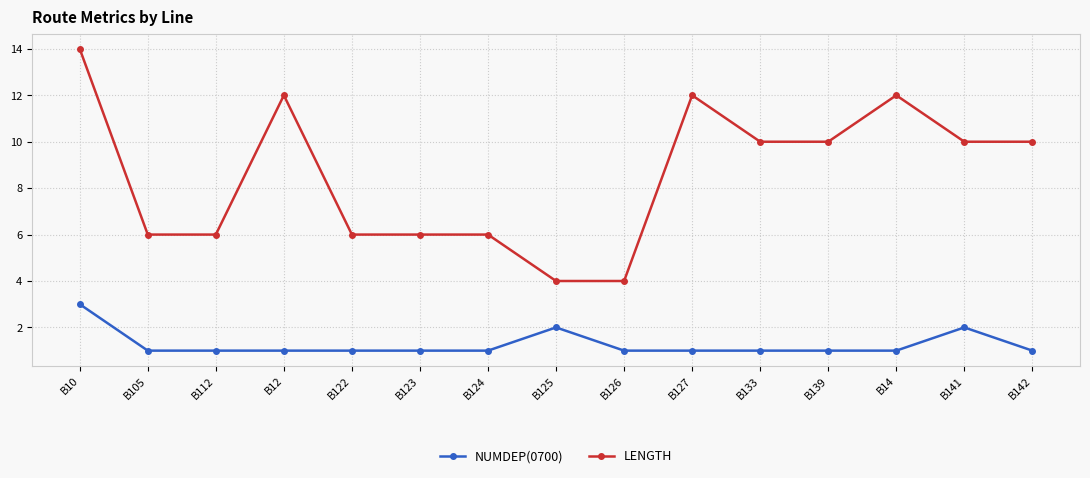

What is the smallest value displayed?

1